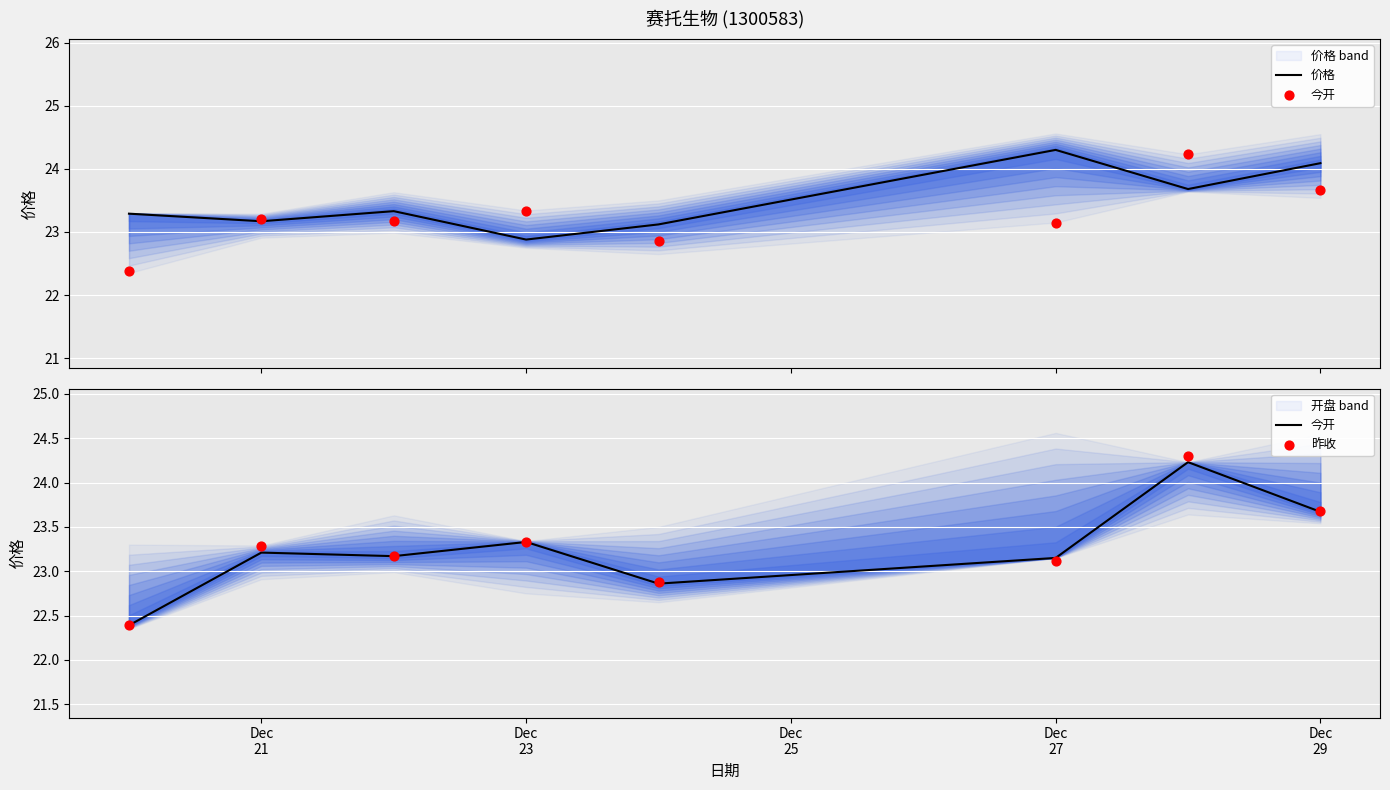

What are all the series names shown in the legend?

价格, 今开, 昨收